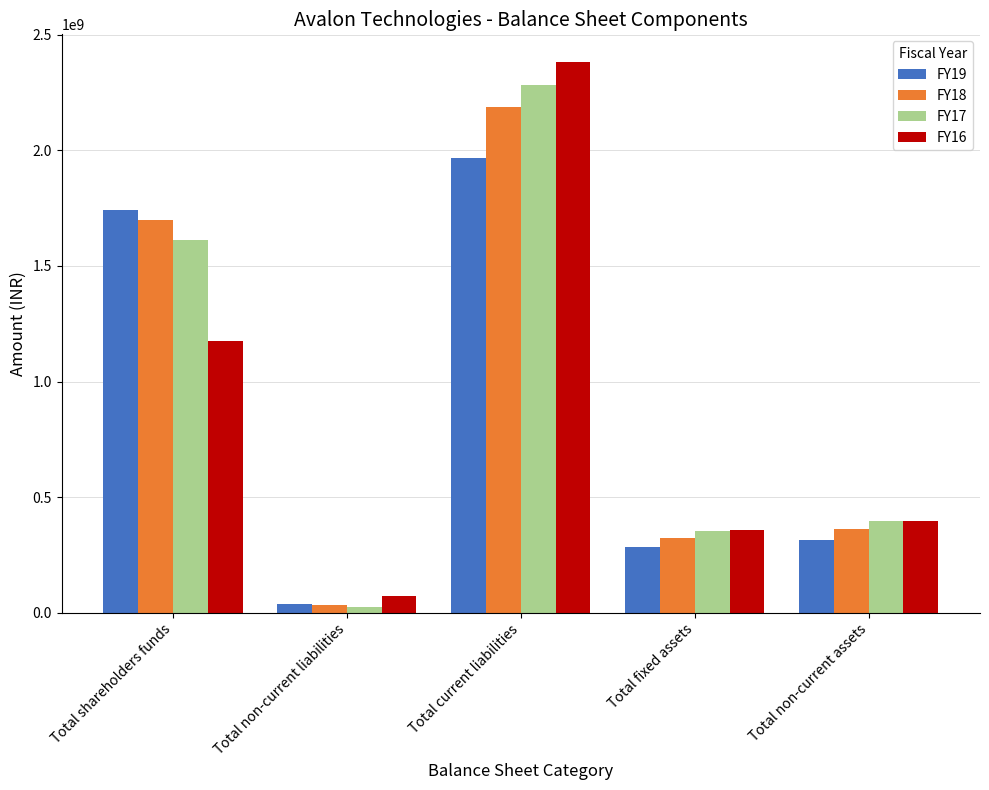

Reading right to left, extract all data points from this chart.

FY19: 313072135	283107562	1965547037	37094564	1743318653
FY18: 363534037	322111837	2186894252	32421583	1700166666
FY17: 395184150	354474411	2282416972	27152265	1611070678
FY16: 397467635	358915401	2381856625	74473113	1177082754